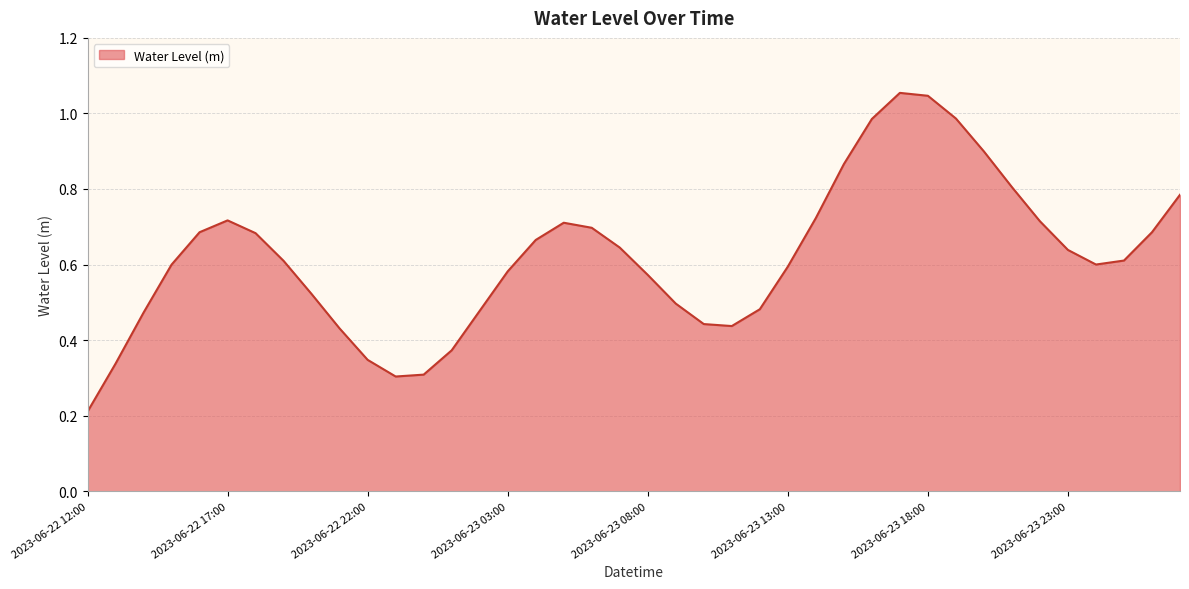

How many points are lower than both their immediate neighbors (excluding endpoints)?

3